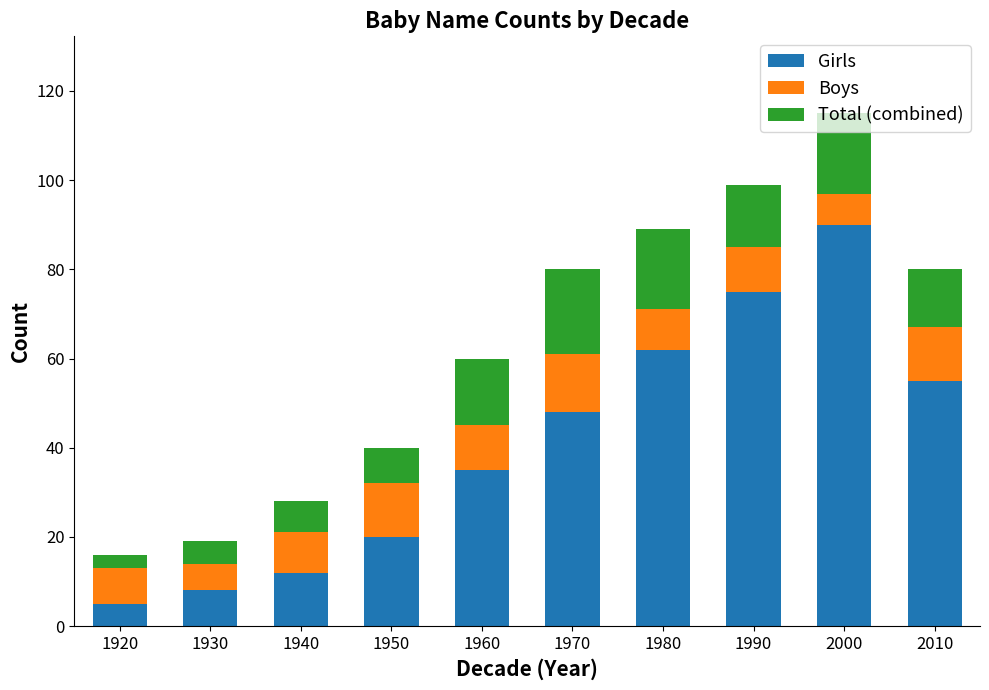

How many data points does each series have?

10